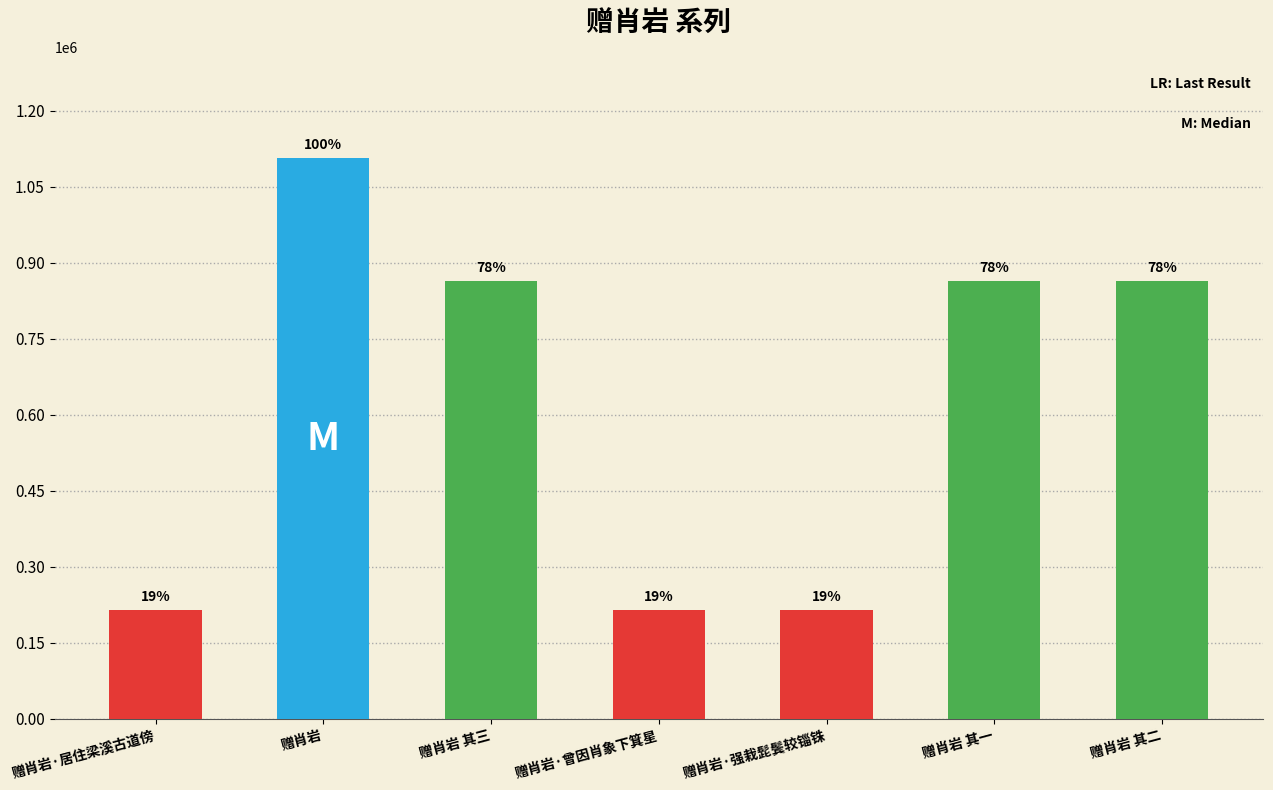

What is the sum of all values?

4345495